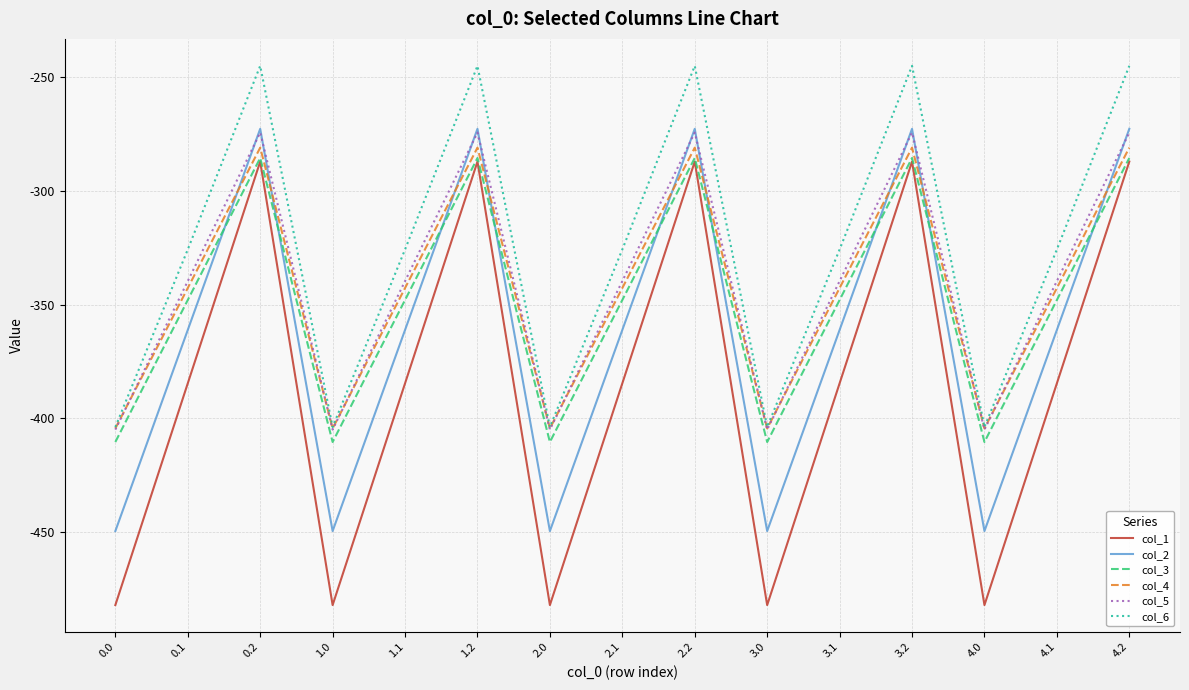

Where is the first local minimum for col_6?

1.0